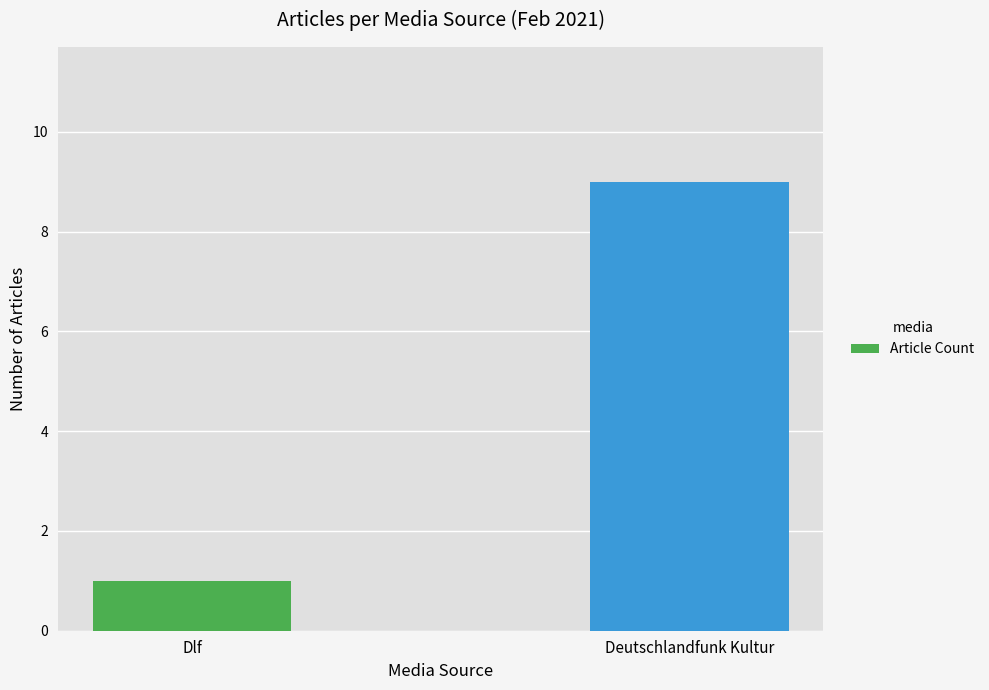

Which category has the lowest value across all series?

Dlf